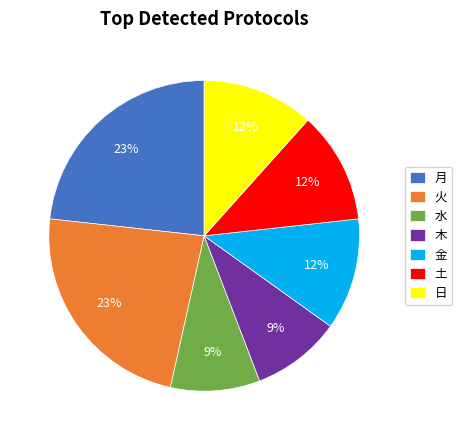

Do 木 and 日 together represent more than half of the pie?

No